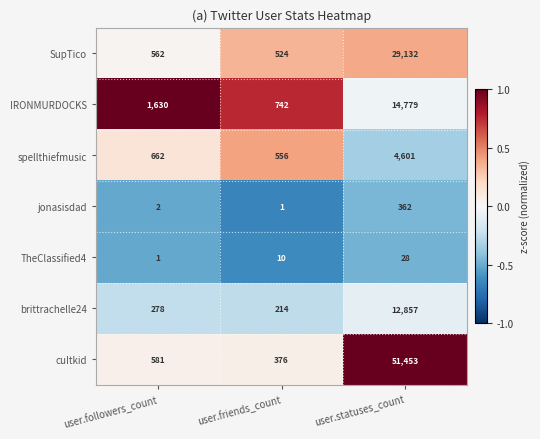

List the series in order of their peak value, lowest first.

TheClassified4, jonasisdad, spellthiefmusic, brittrachelle24, IRONMURDOCKS, SupTico, cuItkid